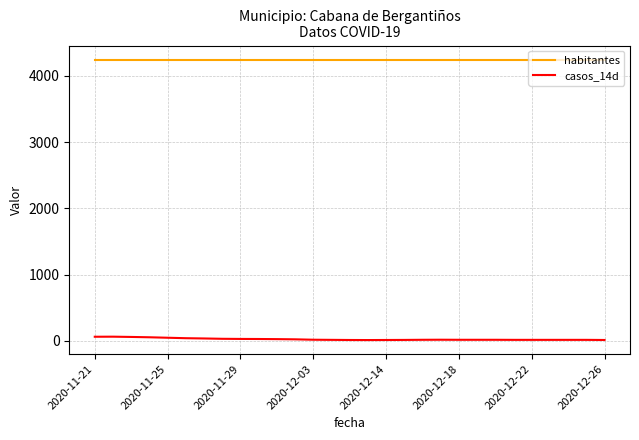

Rank the series by their maximum value, from highest to lowest.

habitantes, casos_14d